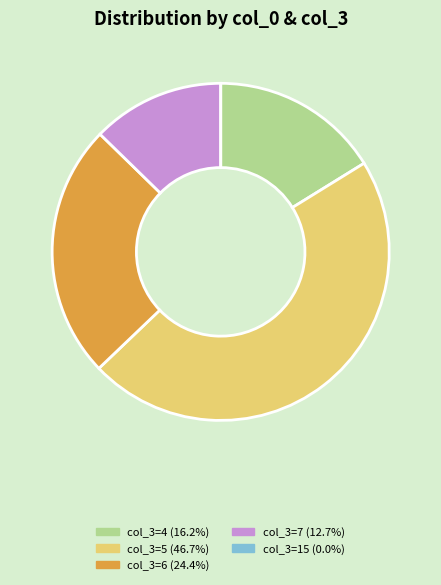

Is there any slice that represents more than half of the pie?

No